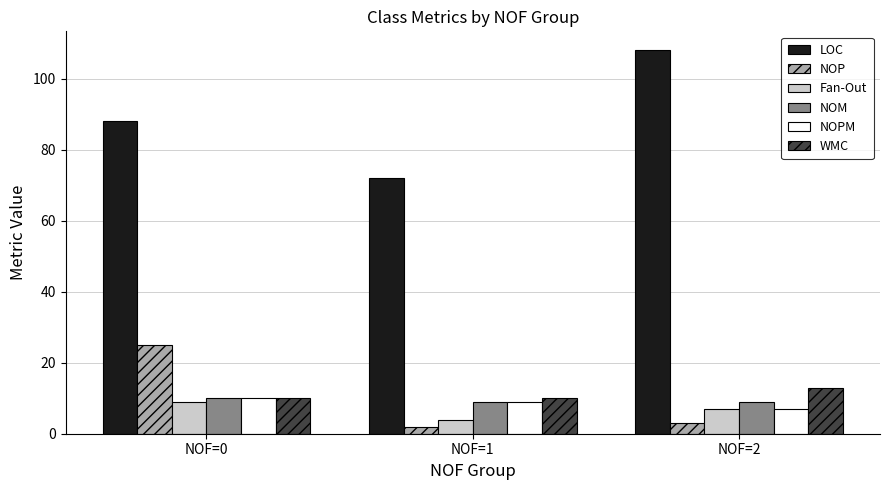

What is the sum of the LOC values at NOF=2 and NOF=1?

180